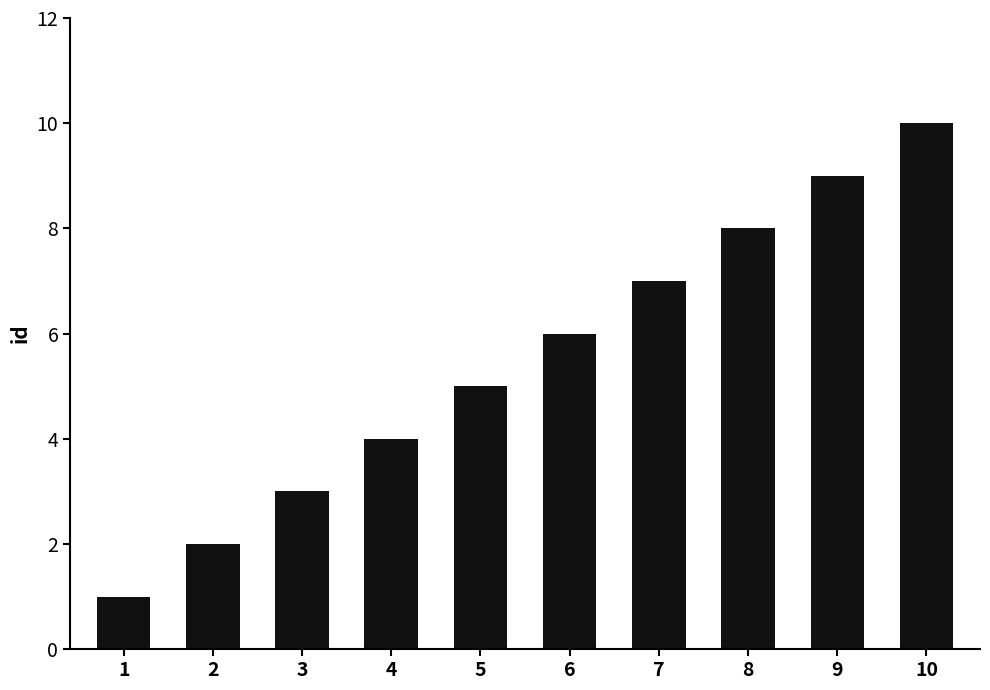

How many bars are there in total?

10